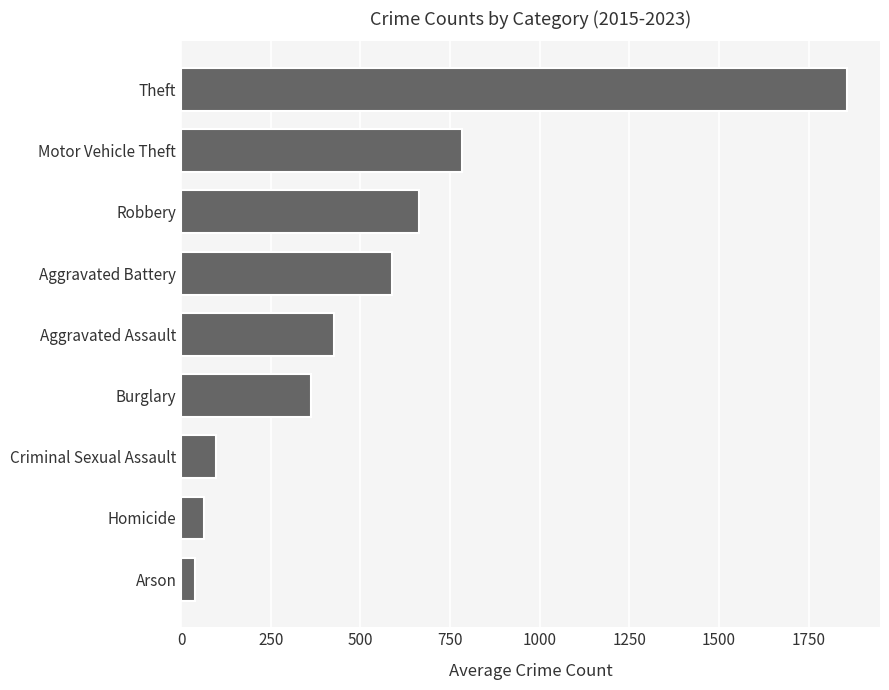

Which has a higher value, Robbery or Homicide?

Robbery